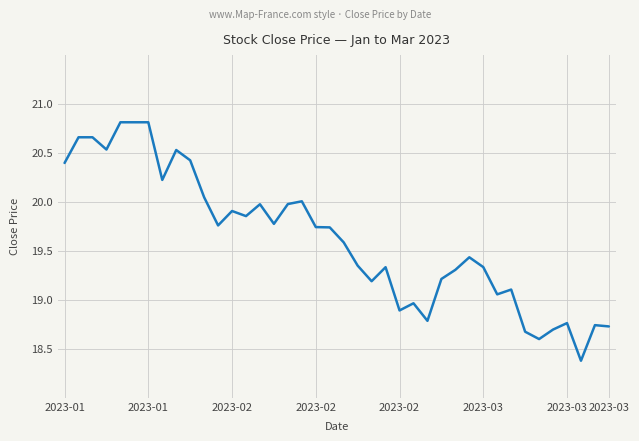

True or false: there are more than 2 points higher than both neighbors.

True